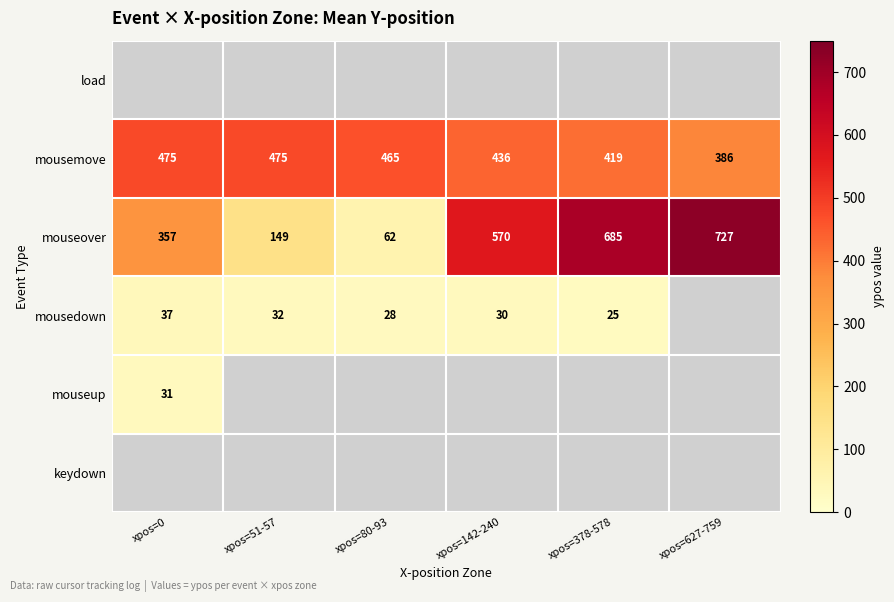

Which has a higher value, xpos=0 or xpos=627-759?

xpos=627-759